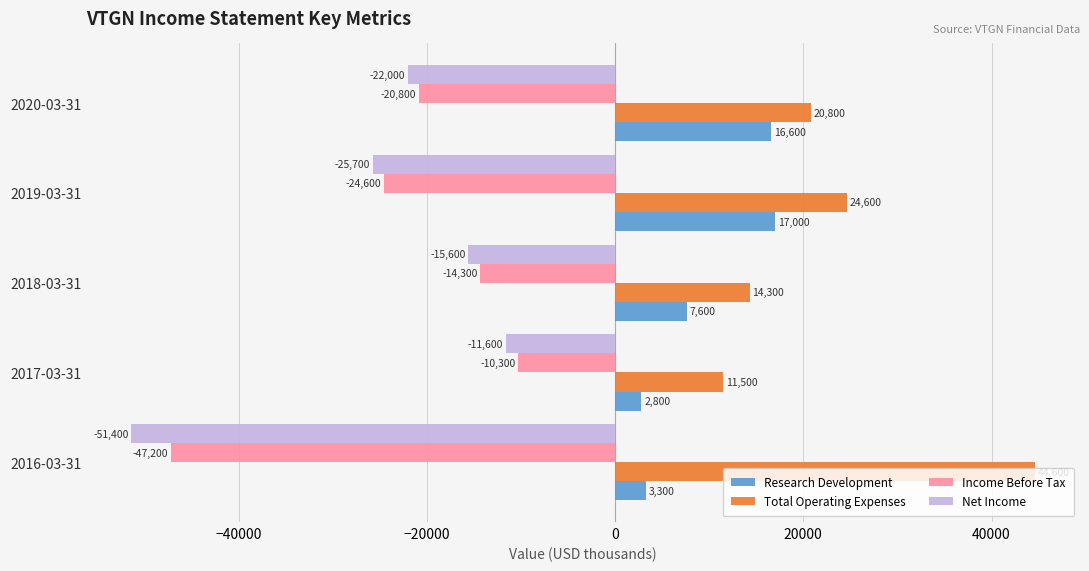

List the series in order of their peak value, lowest first.

Net Income, Income Before Tax, Research Development, Total Operating Expenses